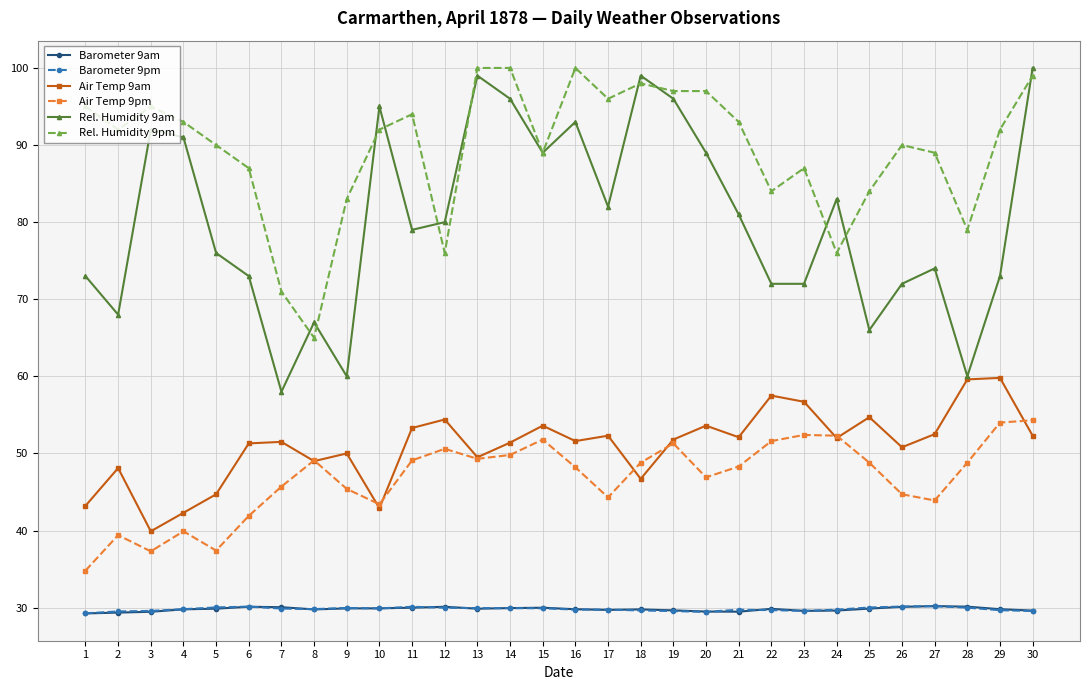

In Air Temp 9am, how many points are lower than both neighbors (excluding endpoints)?

9